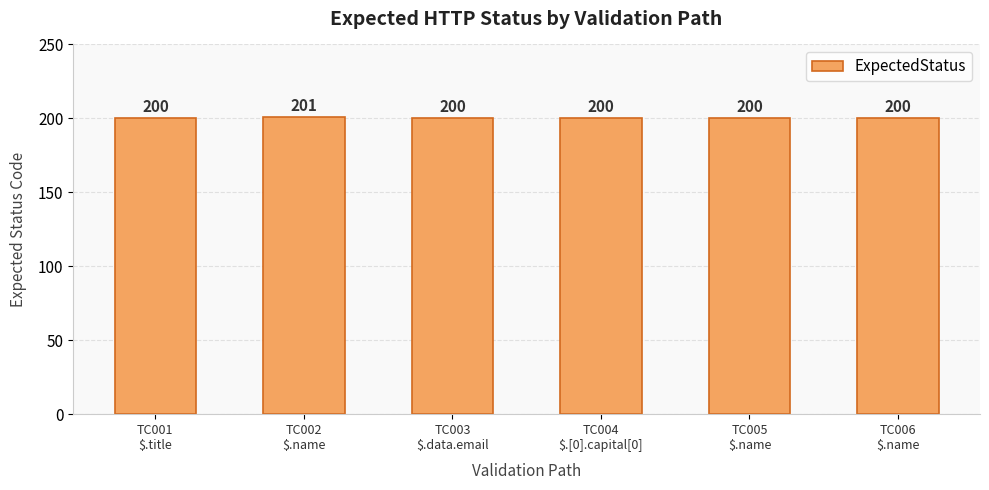

The chart shows a value of 200 at TC006
$.name. True or false?

True